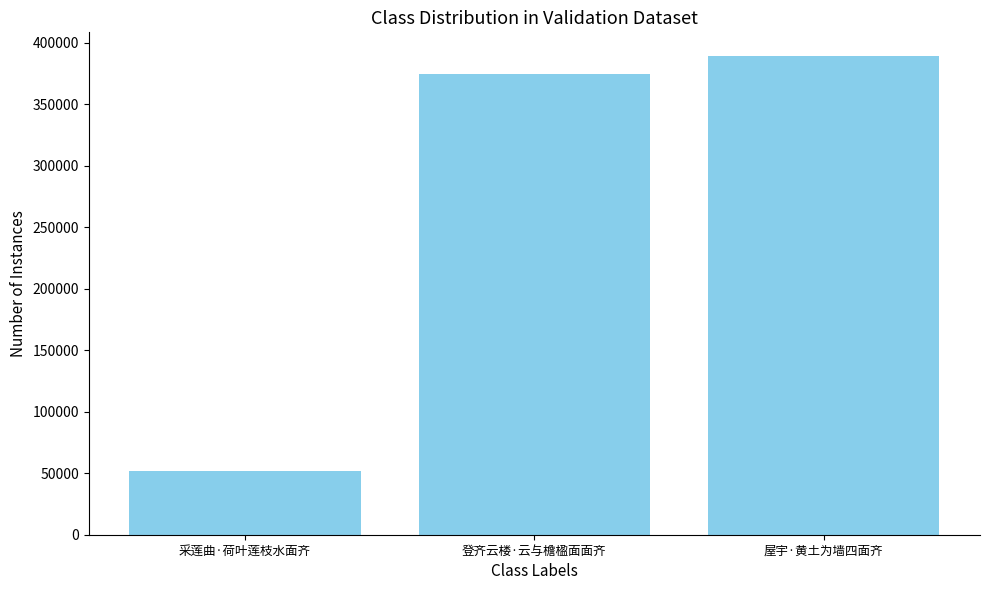

How many bars are there in total?

3